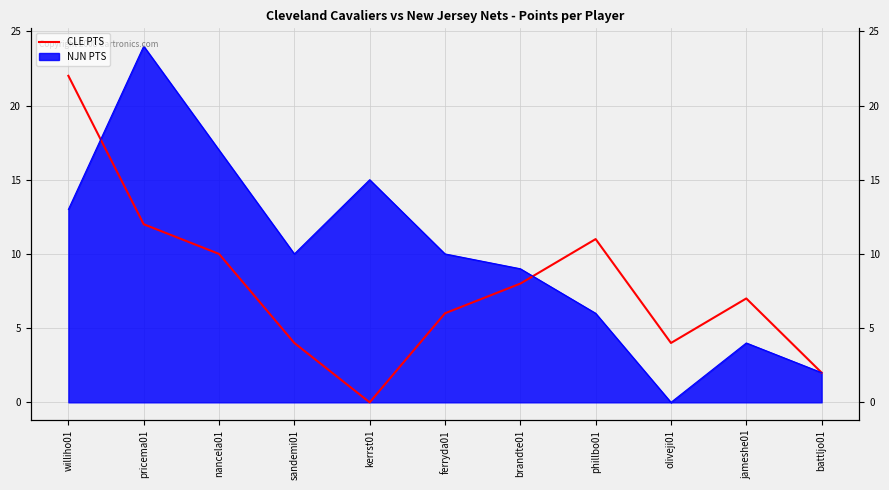

What is the label of the 3rd point from the right?

oliveji01